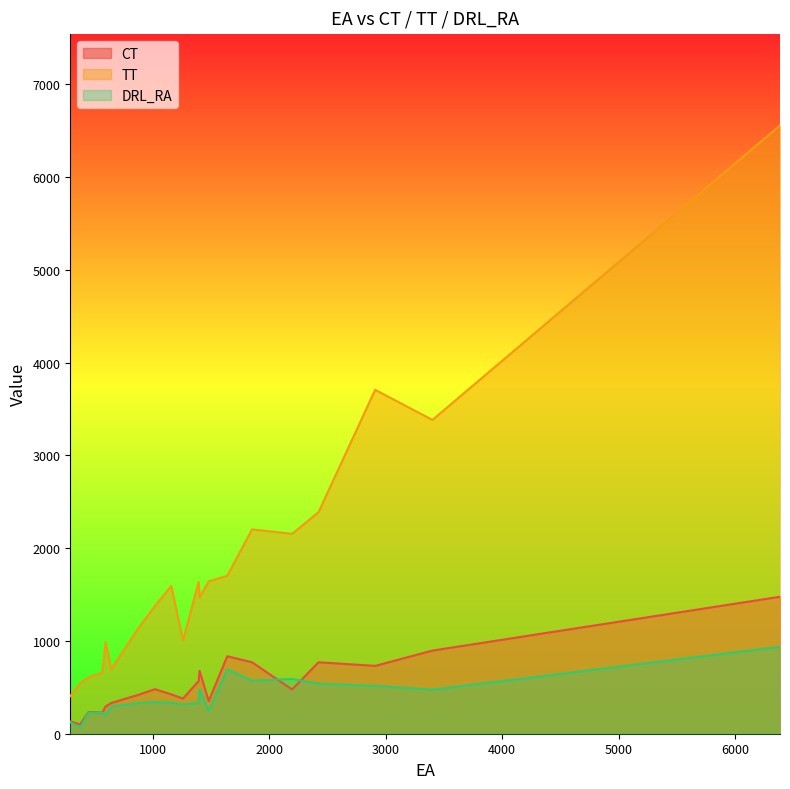

Rank the series by their maximum value, from lowest to highest.

DRL_RA, CT, TT